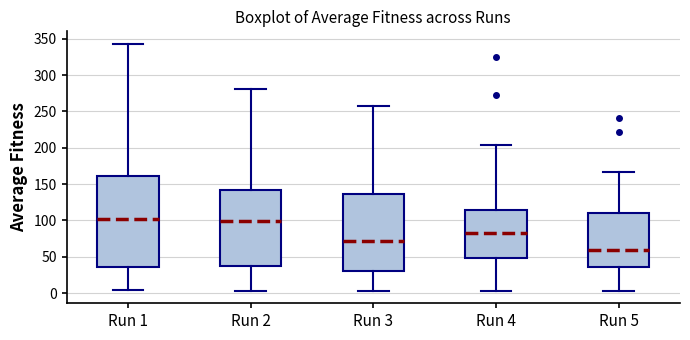

Where is the upper edge of the box for Run 5 on the y-axis? The values are not printed on the chart, so give them approximately, as read against the axis.

110